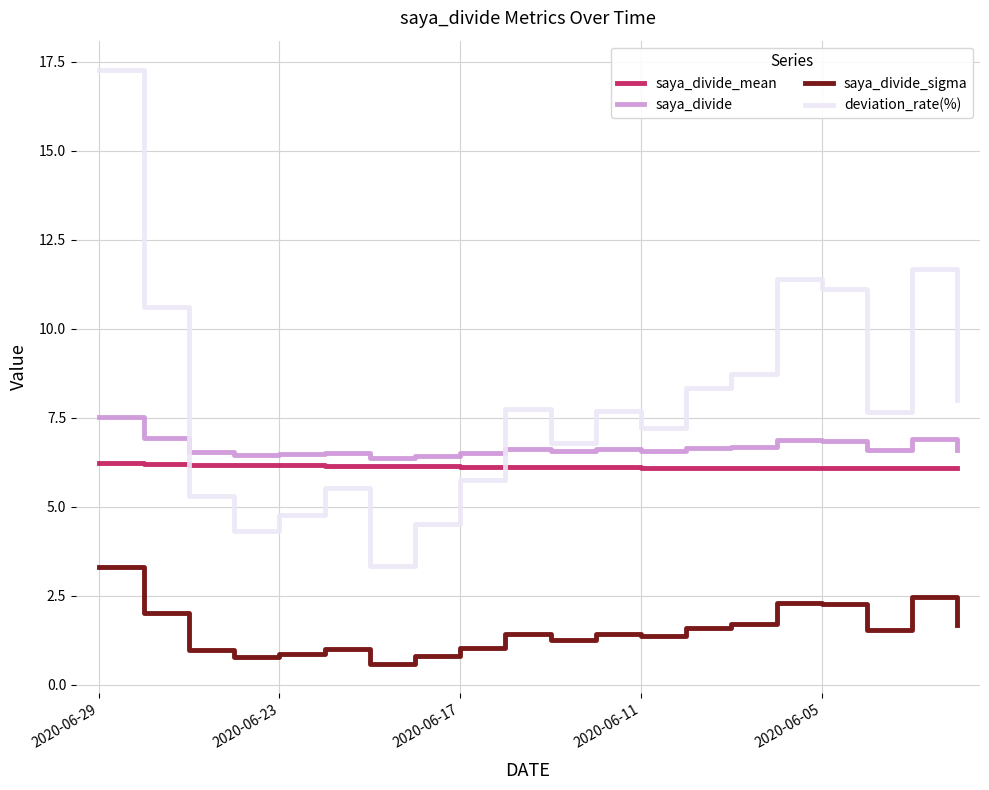

What is the lowest value of the saya_divide series?

6.4